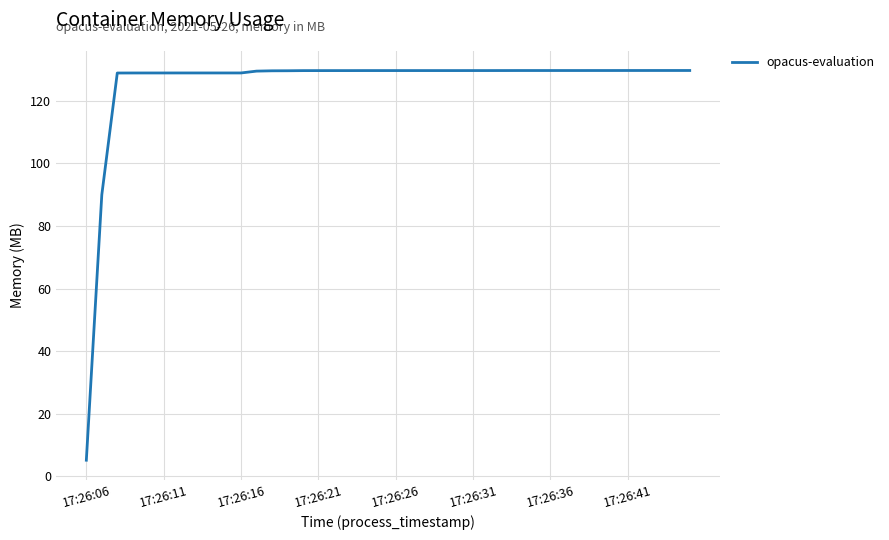

What is the greatest value displayed?

129.7